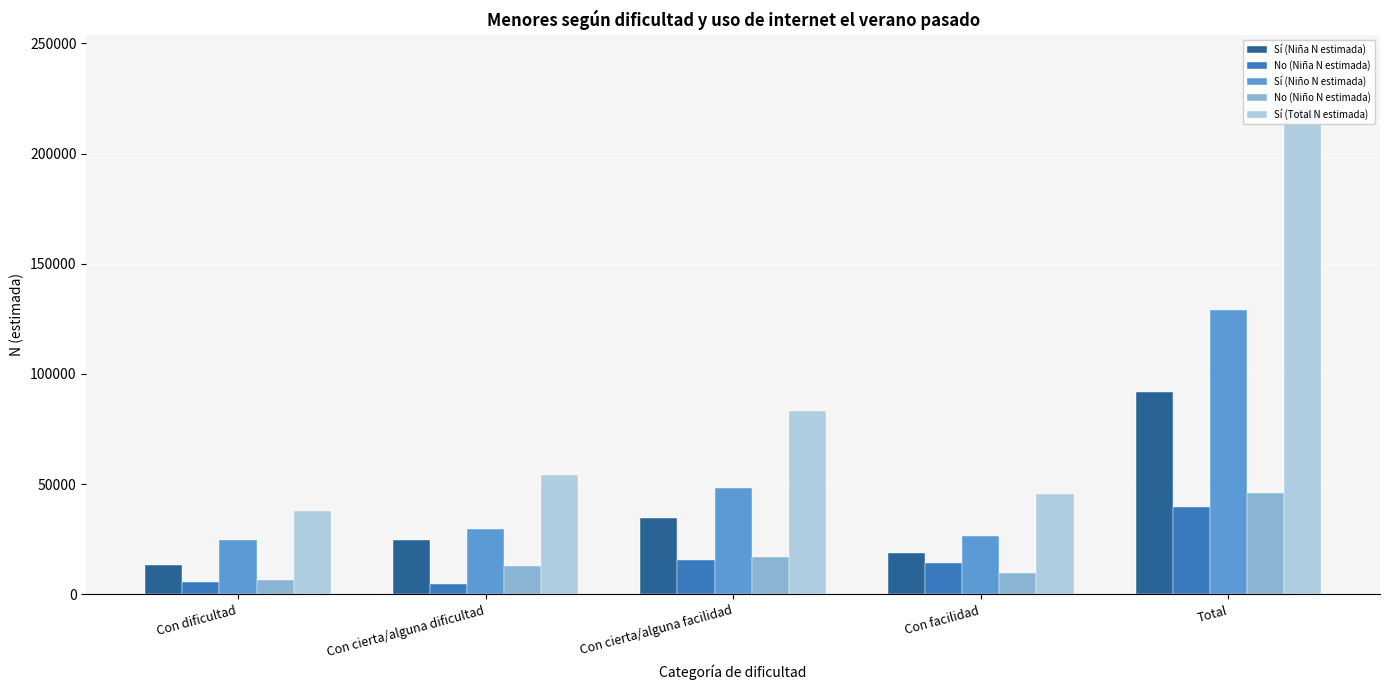

Count the number of categories in the chart.

5